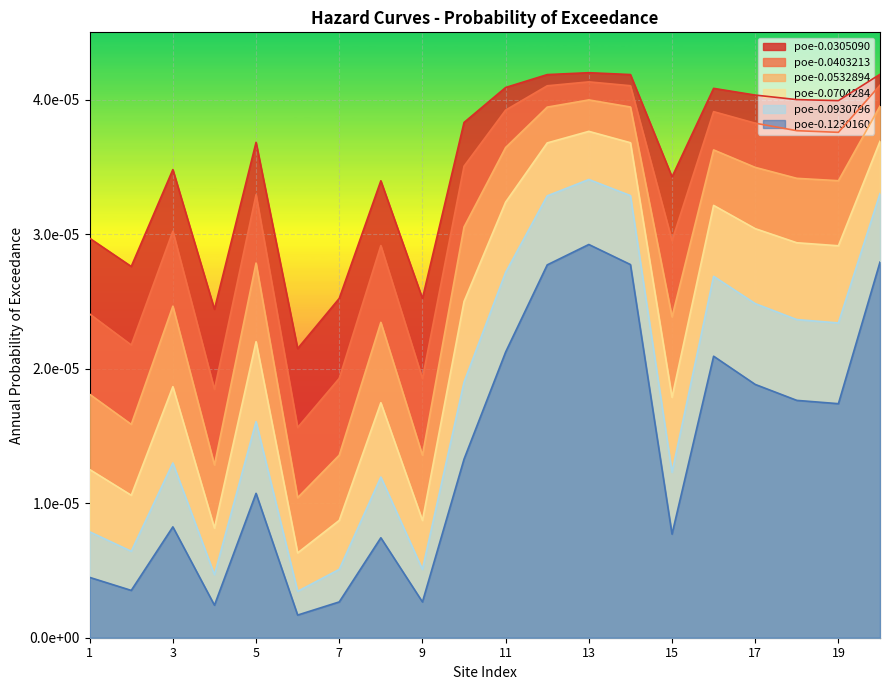

Does the chart display data point markers on the line(s)?

No